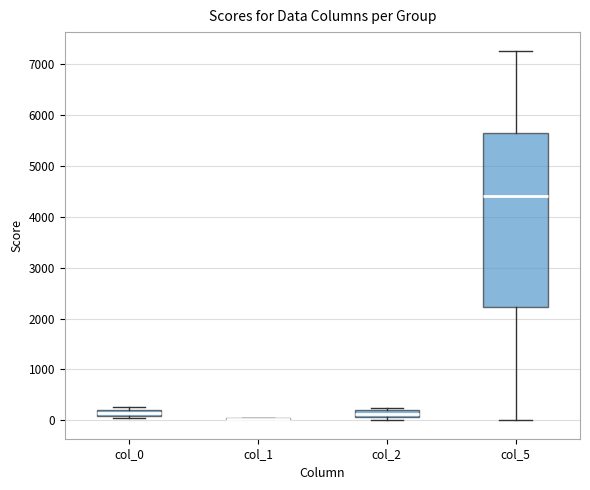

Where does the median line of the box for col_5 sit on the y-axis? The values are not printed on the chart, so give them approximately, as read against the axis.

4400